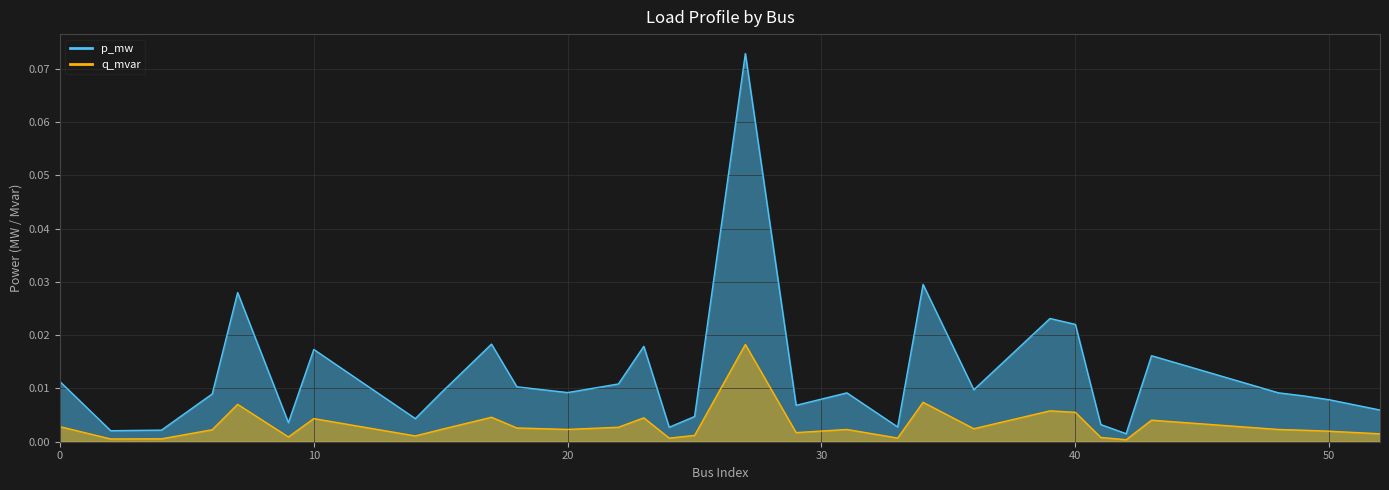

True or false: q_mvar and p_mw intersect in this chart.

False